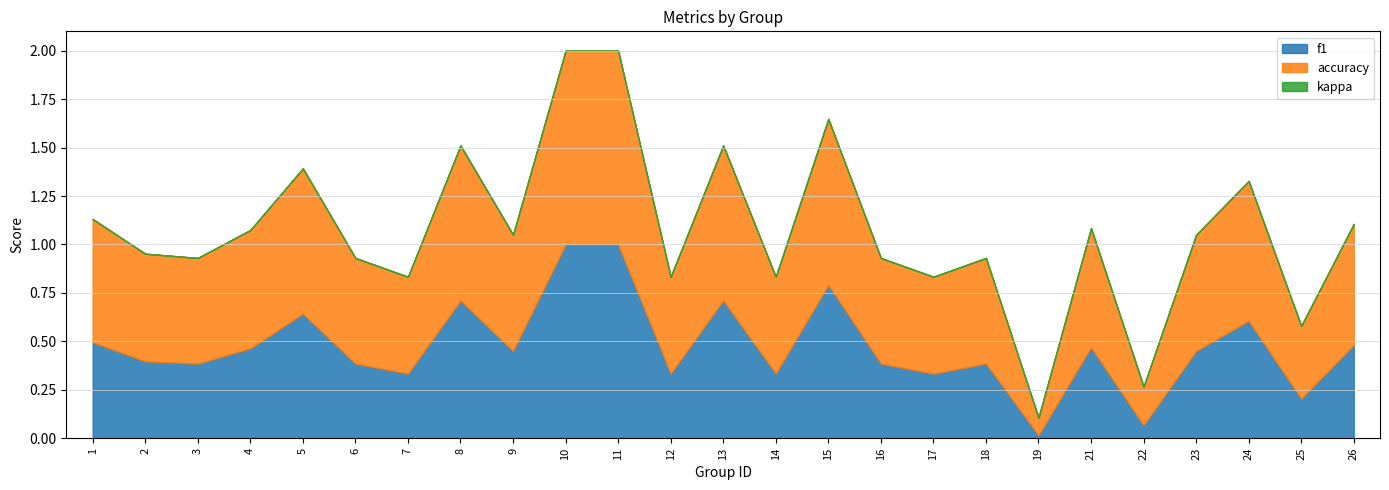

Count the number of categories in the chart.

25